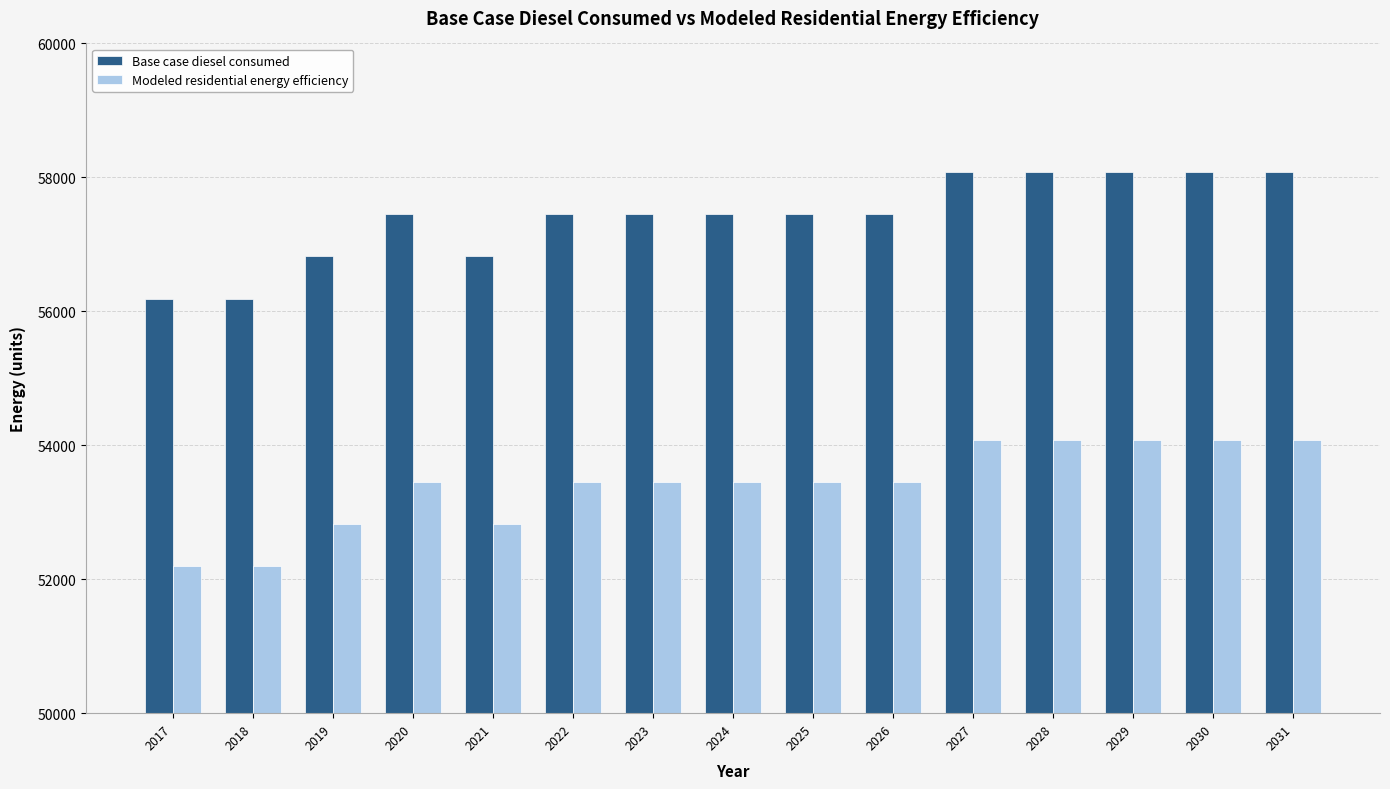

How many values in the Modeled residential energy efficiency series exceed 53454?

11